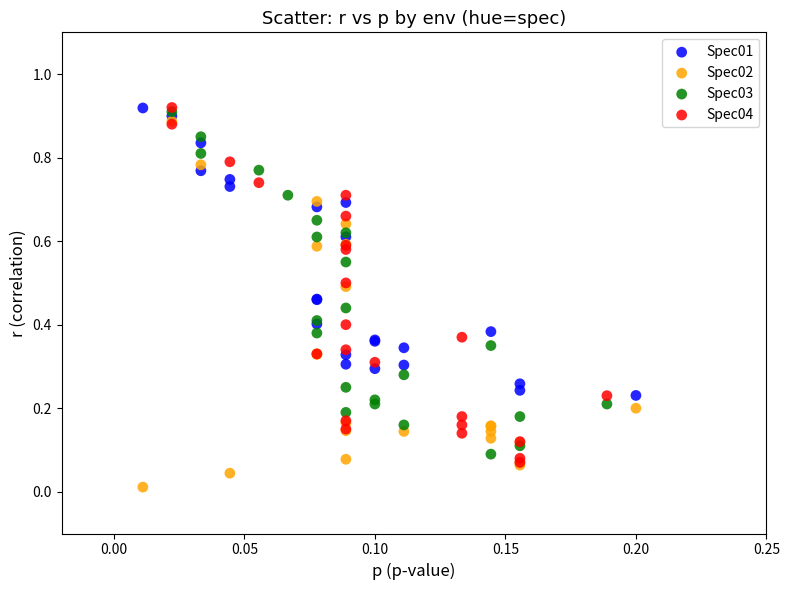

Which series contains the lowest Y value?

Spec02